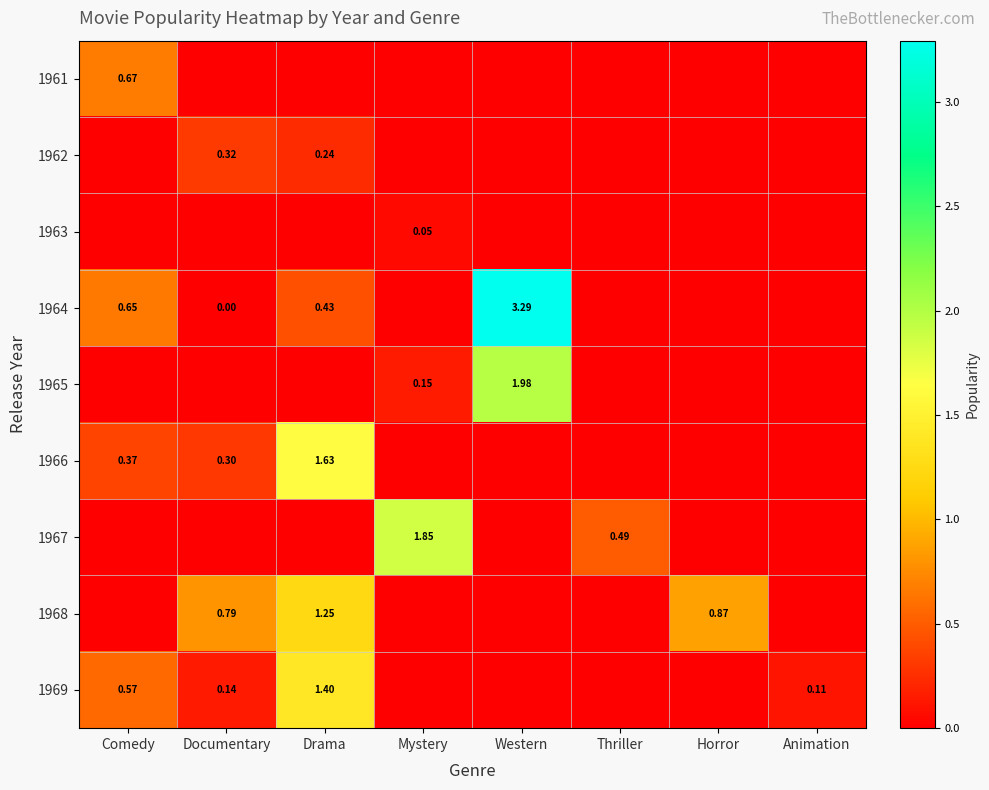

Which series has the largest total across all categories?

1964